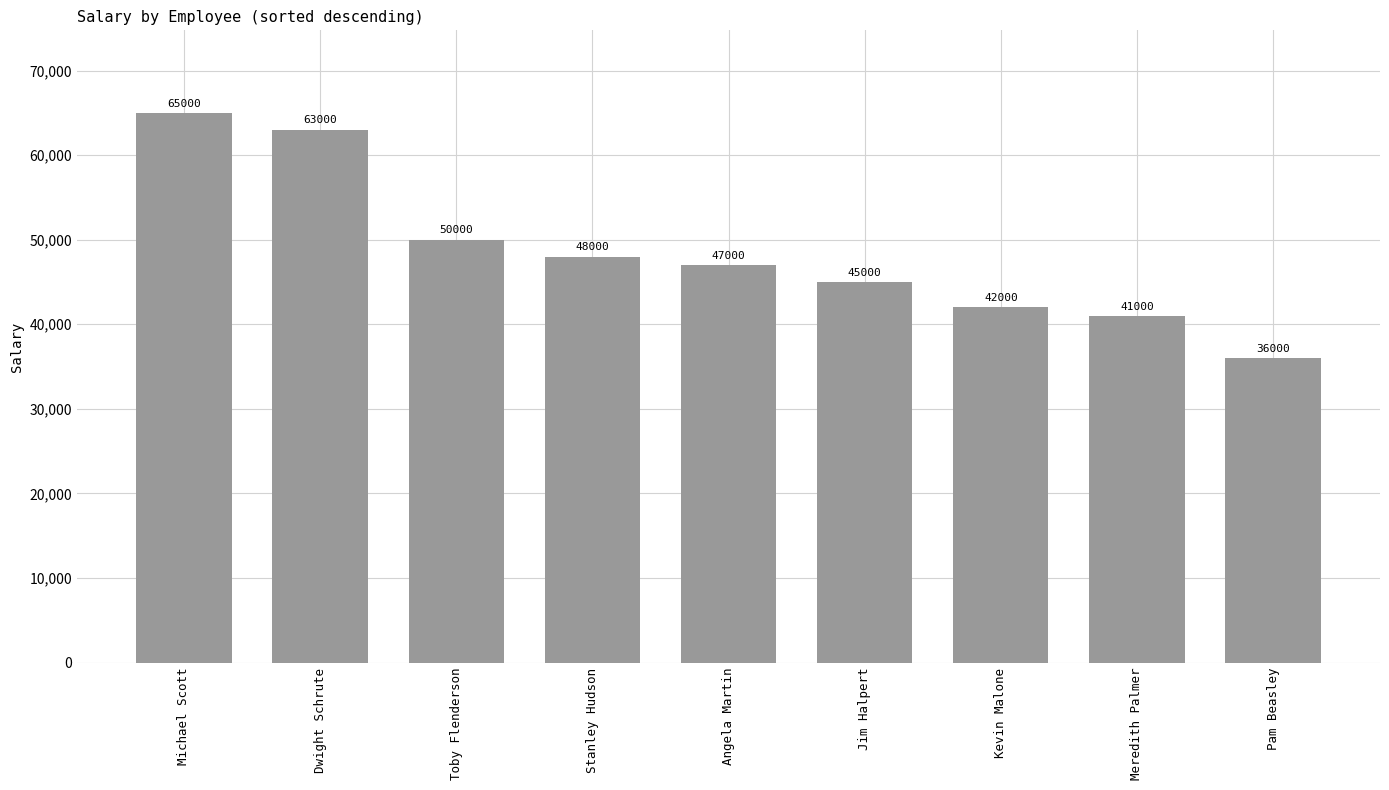

What is the label of the 5th bar from the left?

Angela Martin